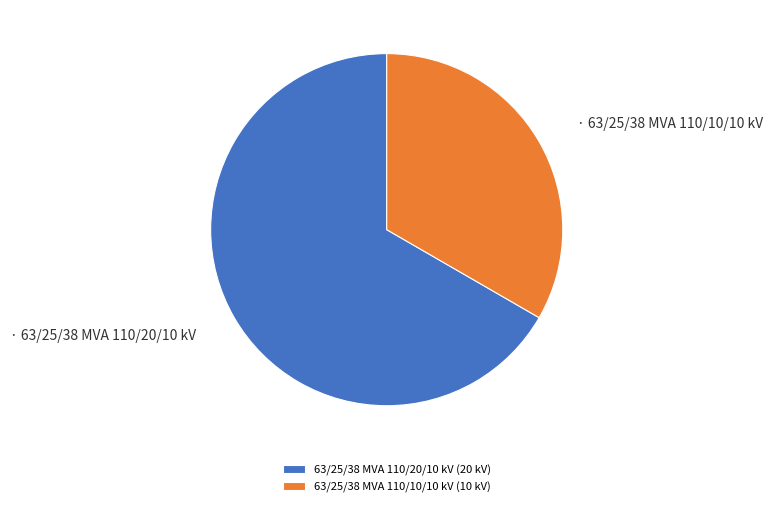

Count the number of slices in the pie.

2